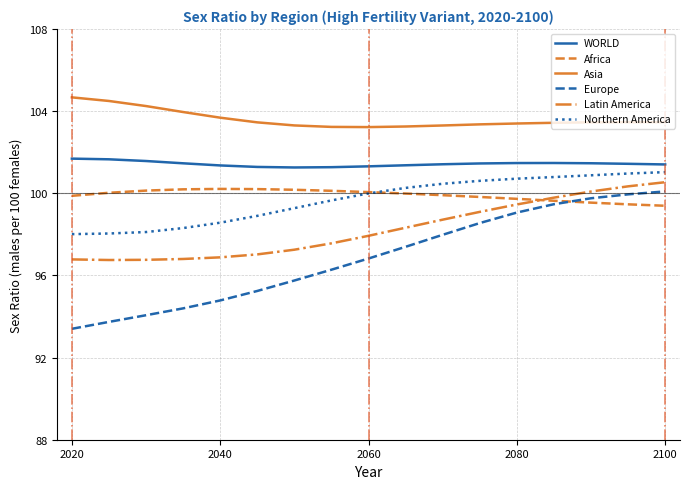

Which series has the largest range (max minus min)?

Europe